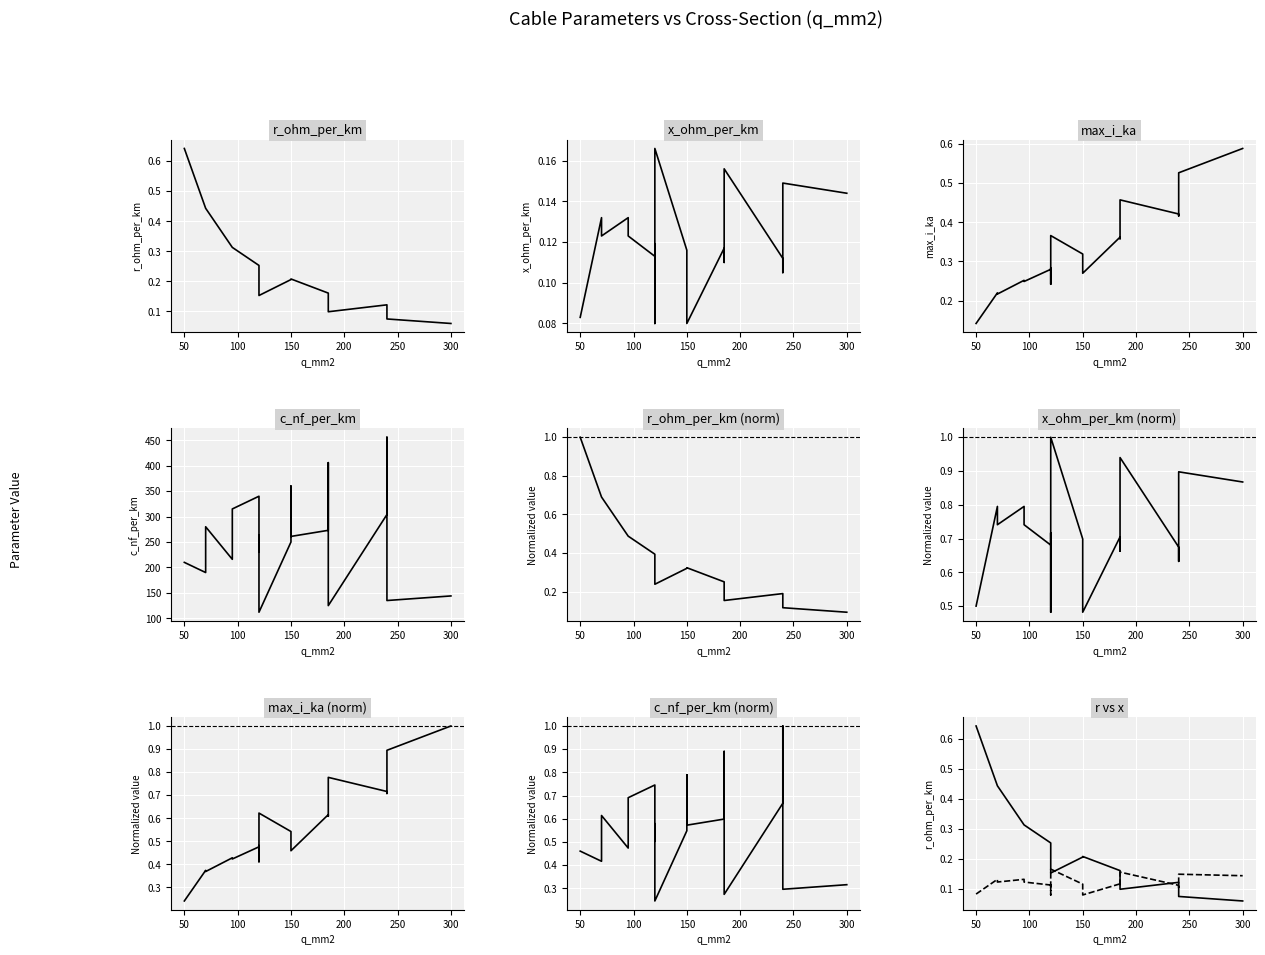

What is the difference between the maximum and second lowest values in the x_ohm_per_km series?

0.1